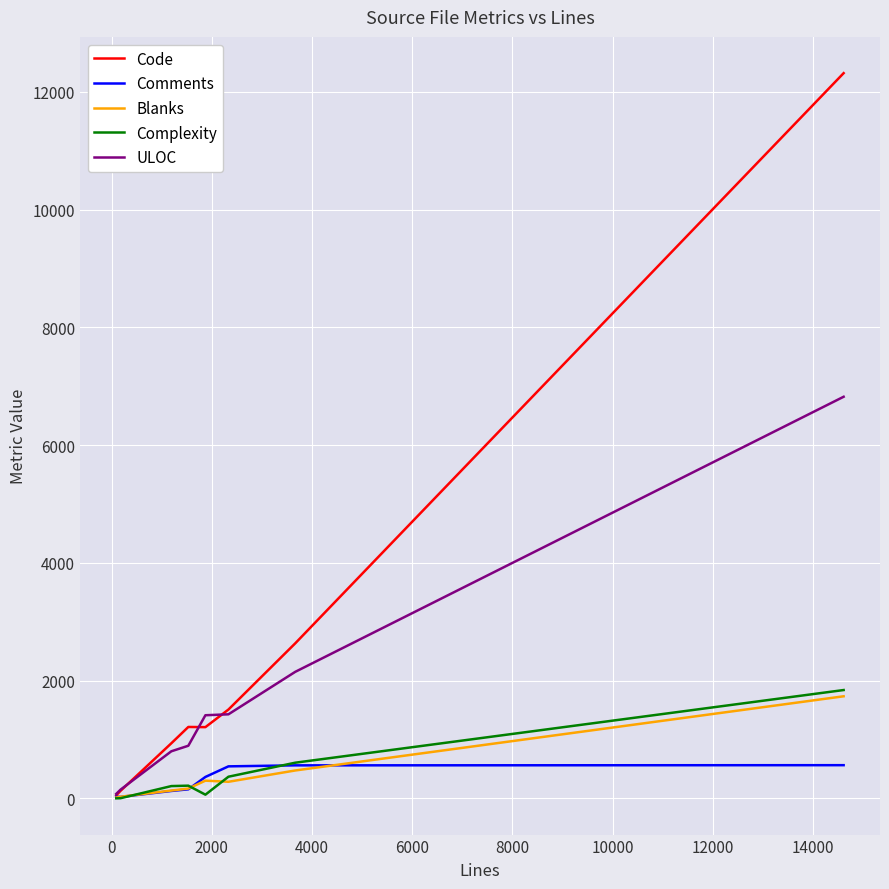

Which series has the largest total across all categories?

Code